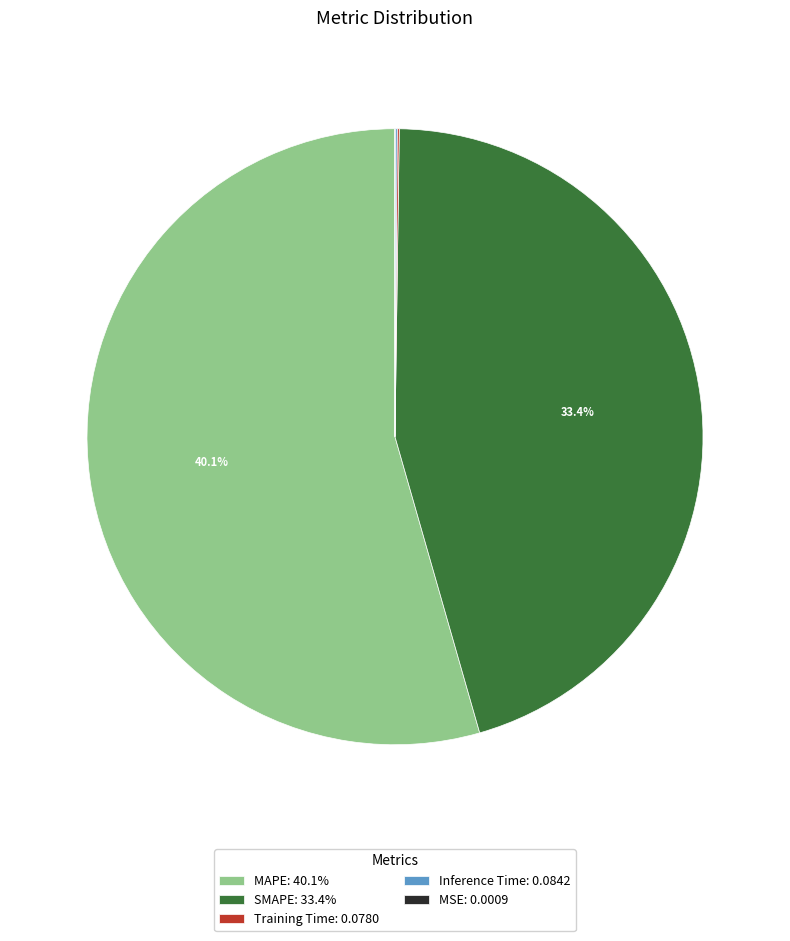

Does Training Time account for over 50% of the chart?

No